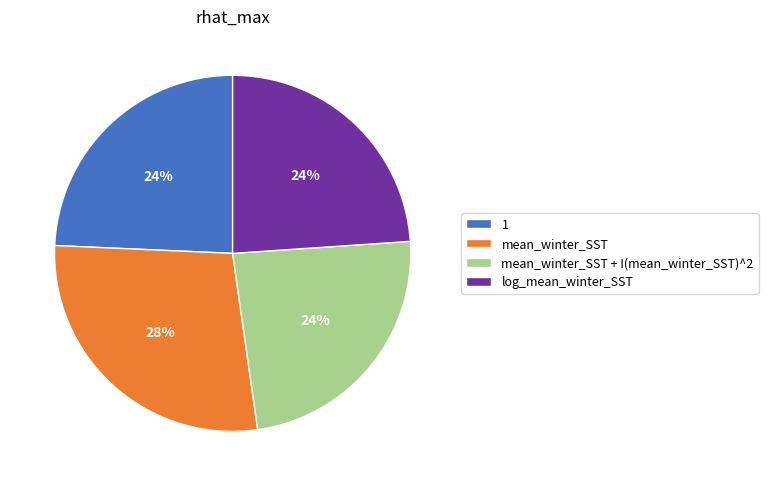

To the nearest percent, what portion does mean_winter_SST + I(mean_winter_SST)^2 represent?

24%